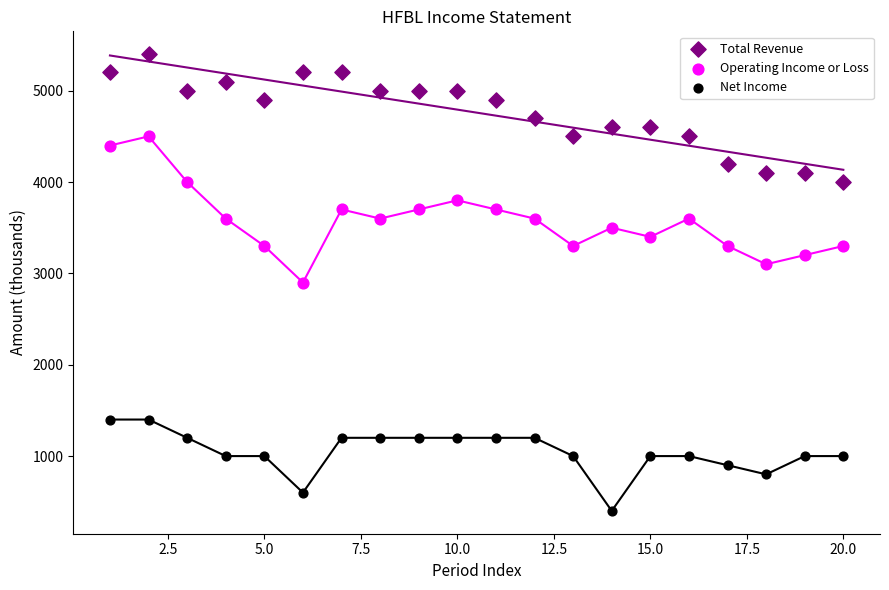

What is the X range (max minus min) for the scatter plot?

19